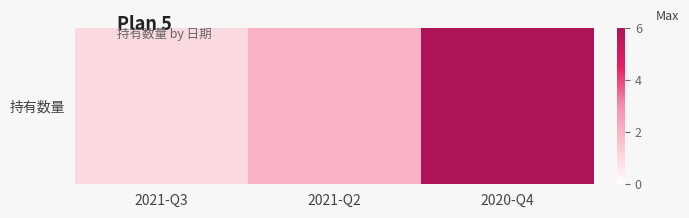

Is it true that the value at 2020-Q4 is 4?

False